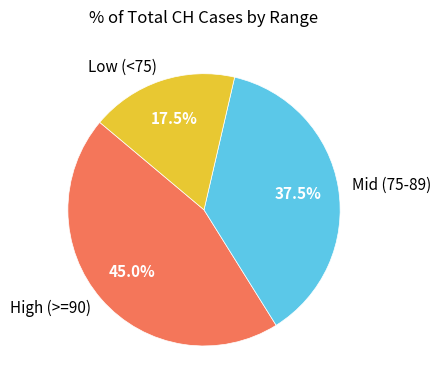

Rank the categories by value from lowest to highest.

Low (<75), Mid (75-89), High (>=90)